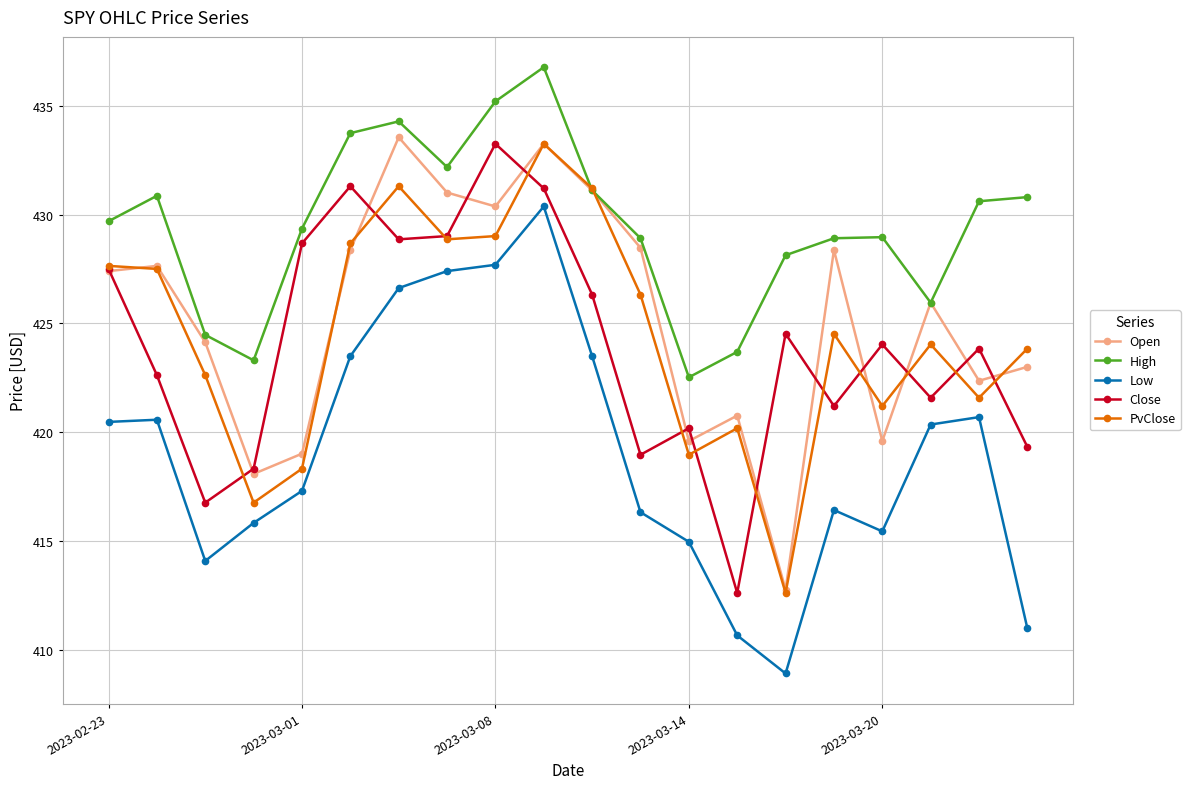

What is the minimum value for Open?

412.8